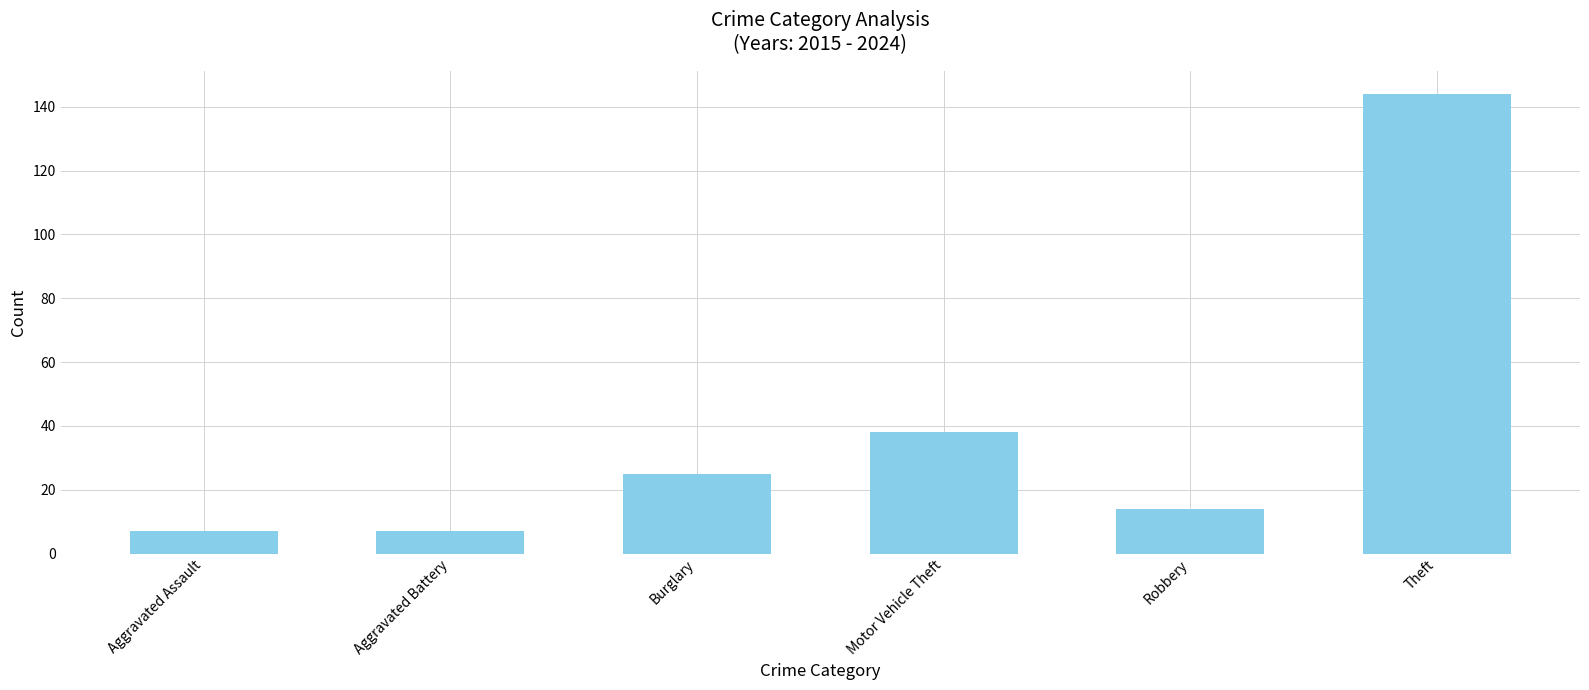

What is the difference between the second highest and second lowest values?

31